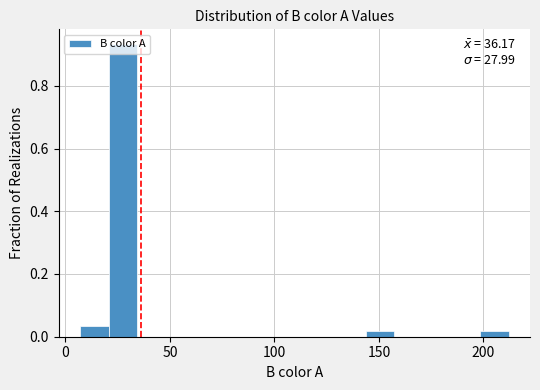

Around what value on the x-axis is the tallest bar? Give the approximate position of its centre, as read against the axis.

30